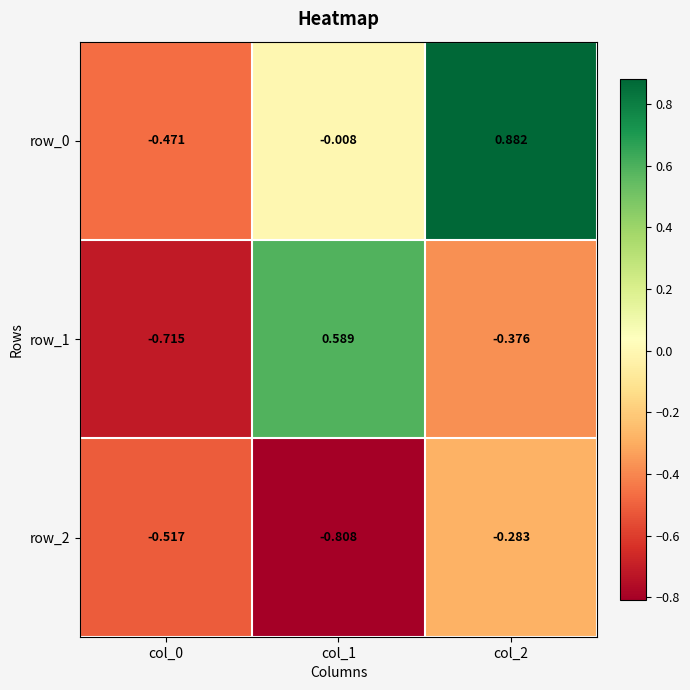

How many distinct data groups are displayed?

3